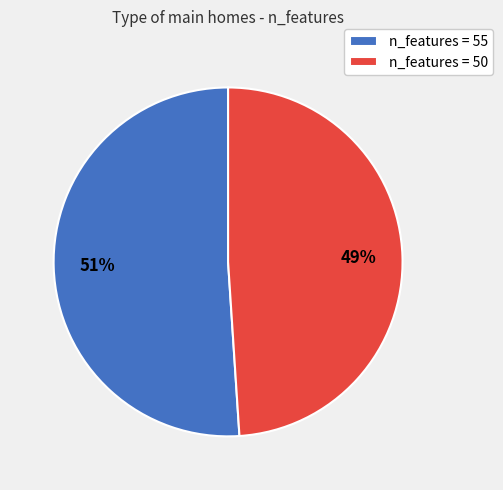

Count the number of slices in the pie.

2